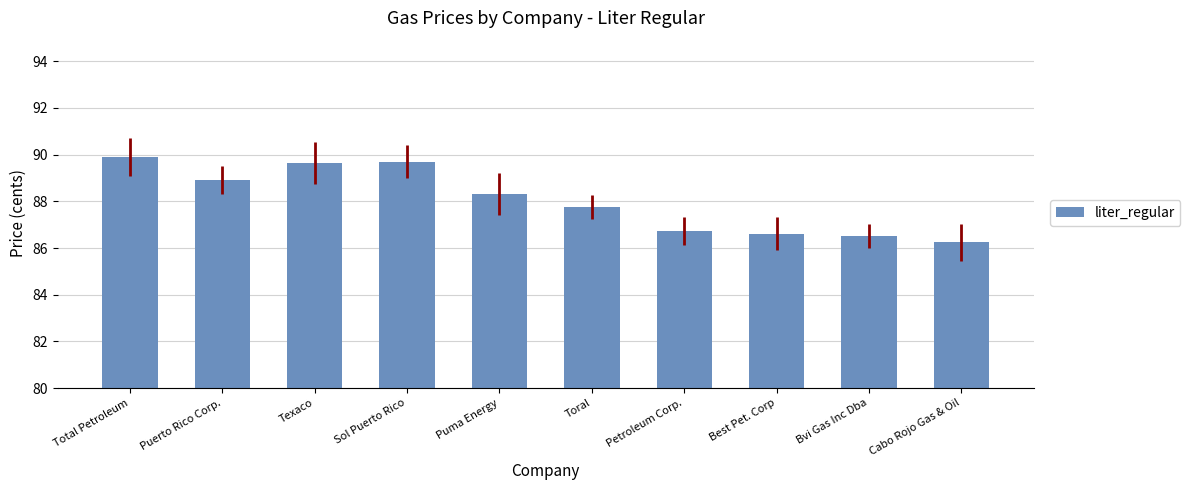

What is the change in value from Petroleum Corp. to Bvi Gas Inc Dba?

-0.2